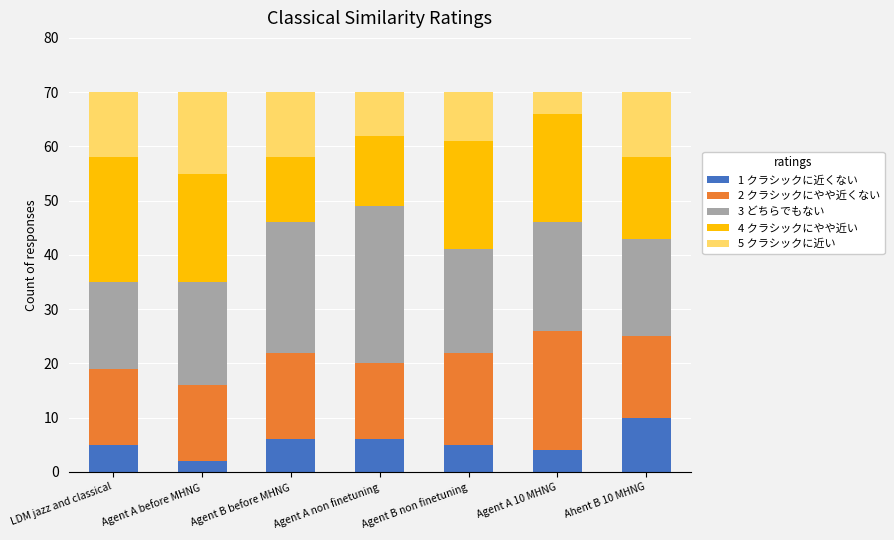

At which label does 1 クラシックに近くない reach its peak?

Ahent B 10 MHNG